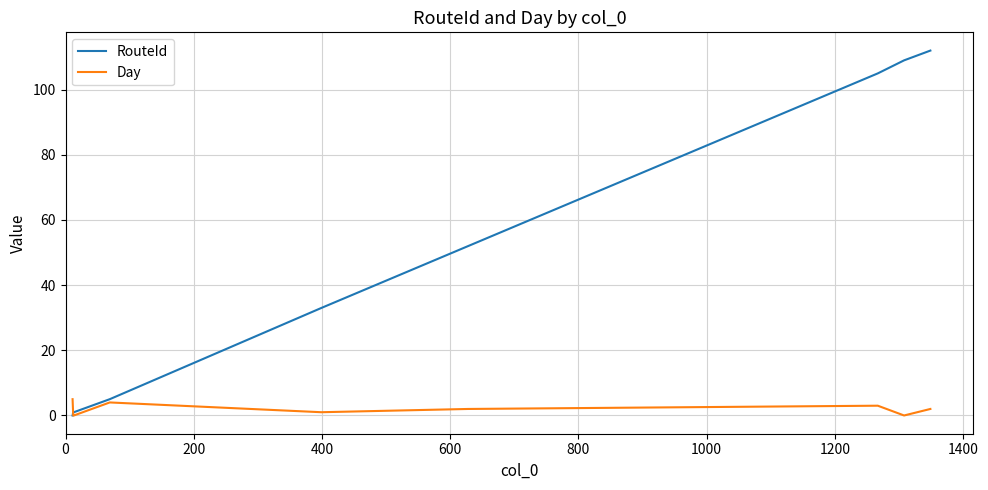

Which series has the largest total across all categories?

RouteId